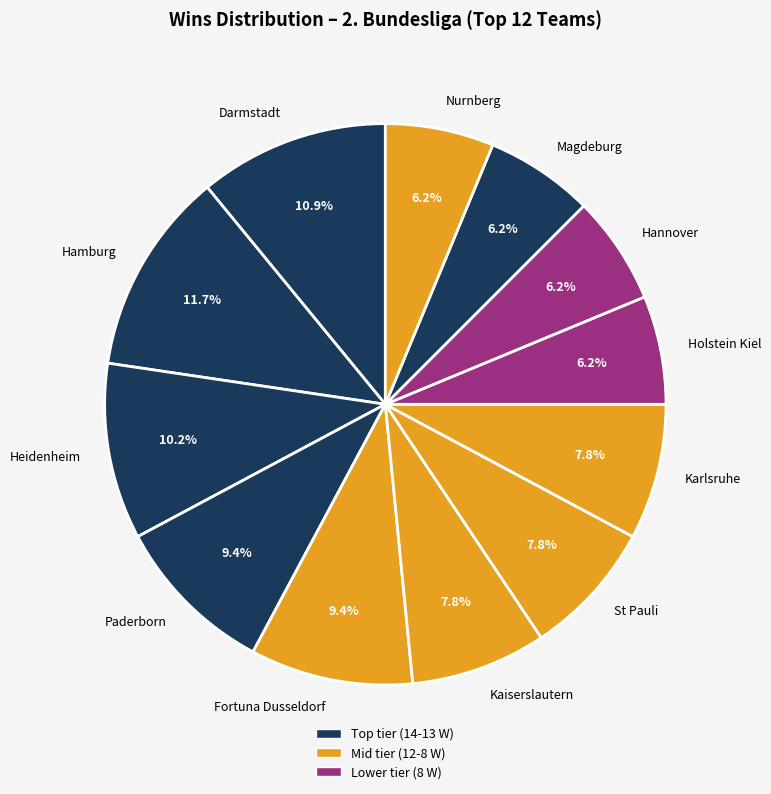

To the nearest percent, what percentage of the pie is Fortuna Dusseldorf?

9%